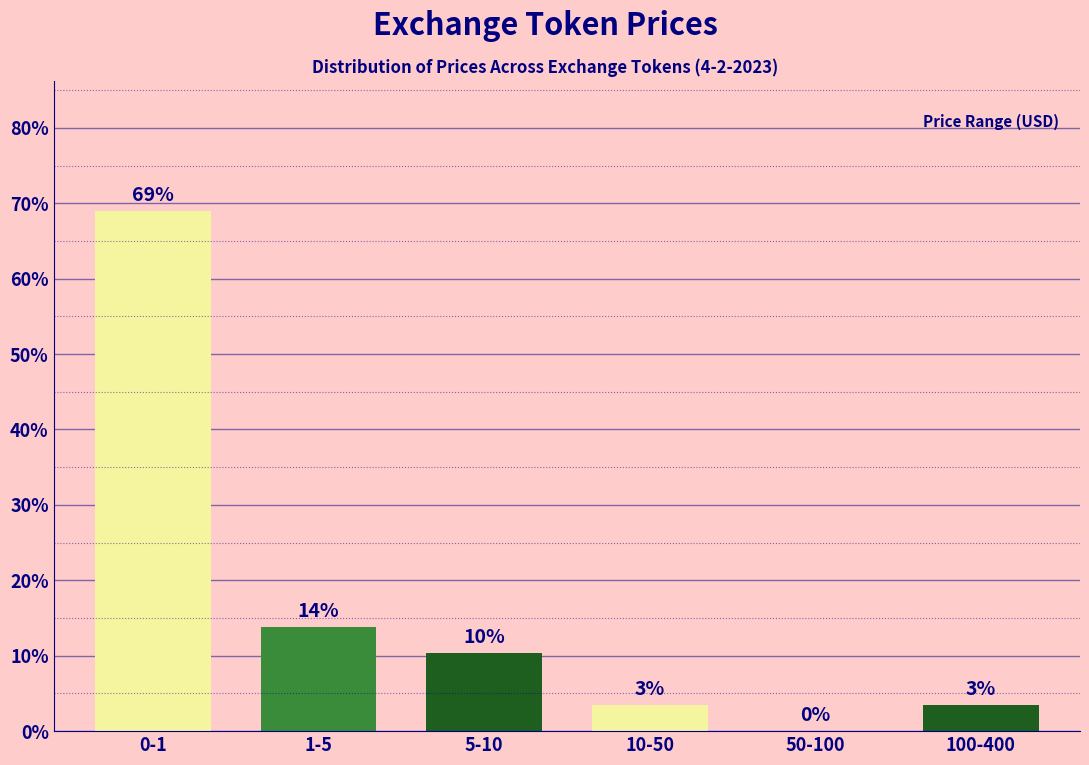

Are the bars horizontal?

No